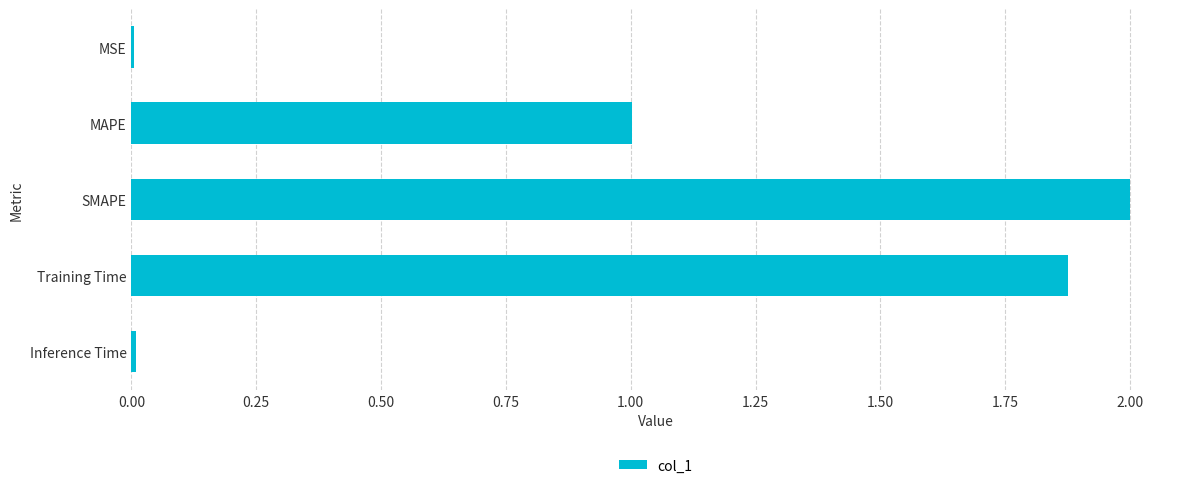

Which has a higher value, MAPE or MSE?

MAPE